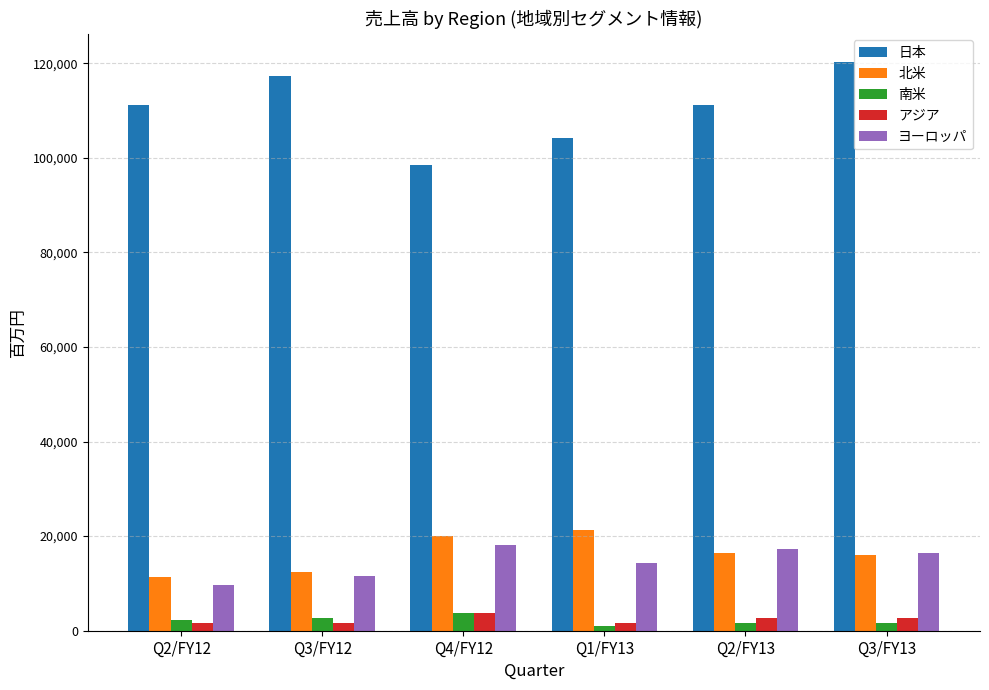

At how many categories does at least one series exceed 68541?

6